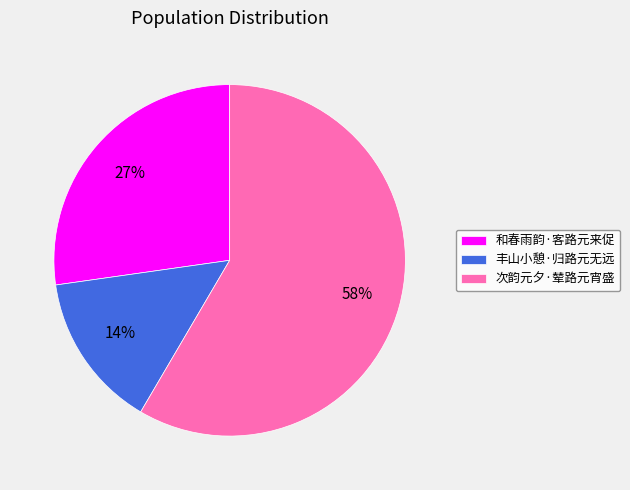

Does 丰山小憩·归路元无远 represent more than half of the total?

No